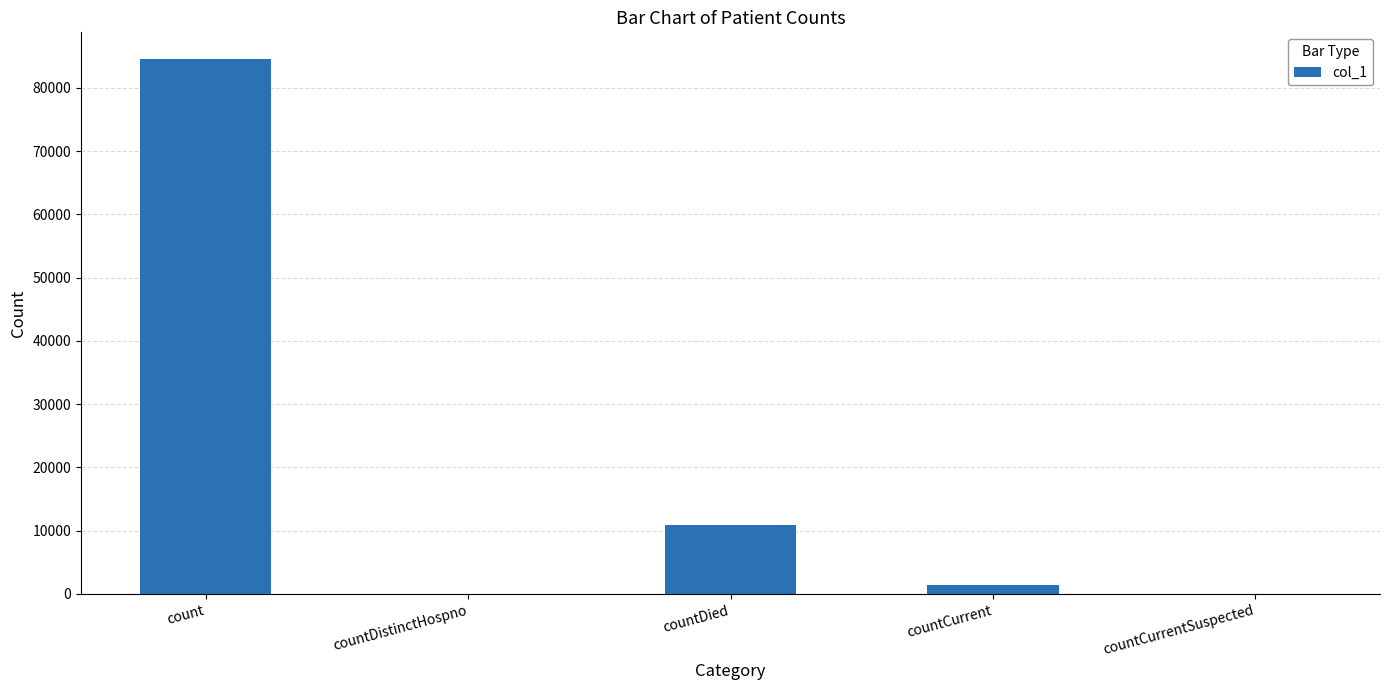

What is the greatest value displayed?

84544